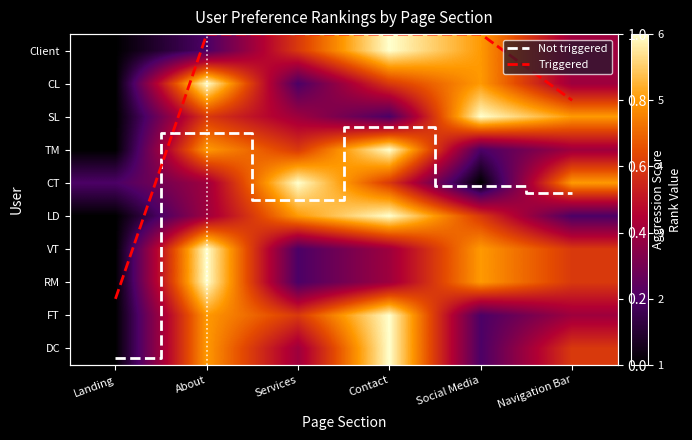

List the series in order of their peak value, highest first.

Client, CL, SL, TM, CT, LD, VT, RM, FT, DC, Triggered, Not triggered